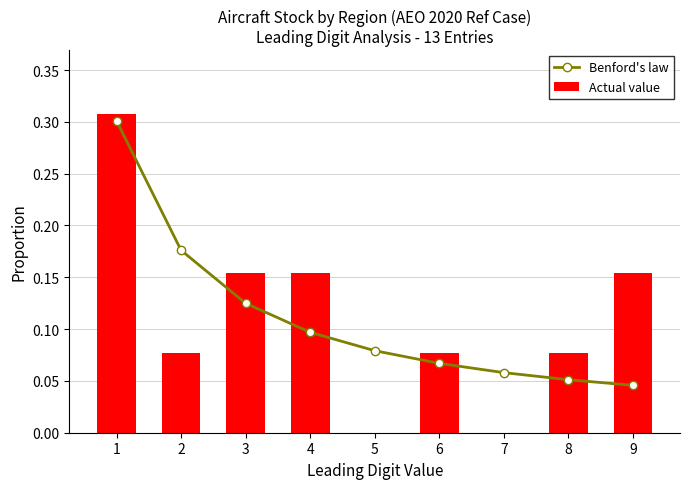

The value of Actual value at 9 is 0.3. True or false?

False